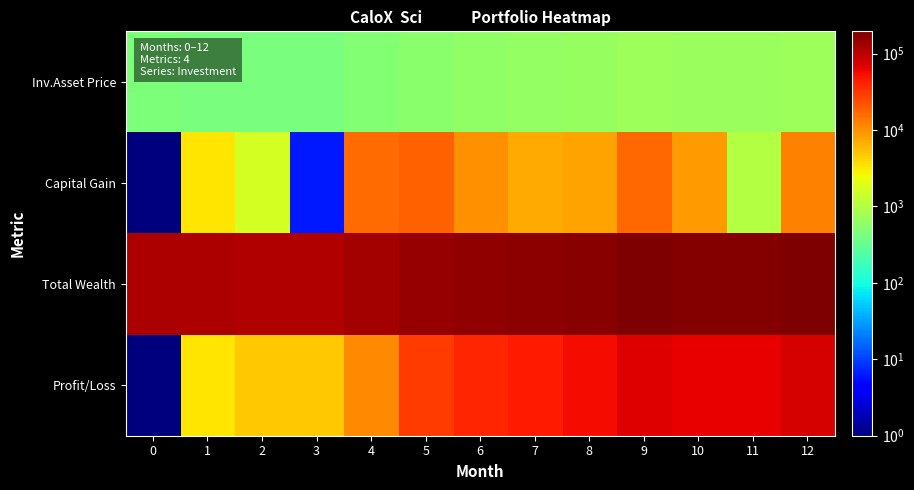

Rank the series by their maximum value, from highest to lowest.

Total Wealth, Profit/Loss, Capital Gain, Inv.Asset Price